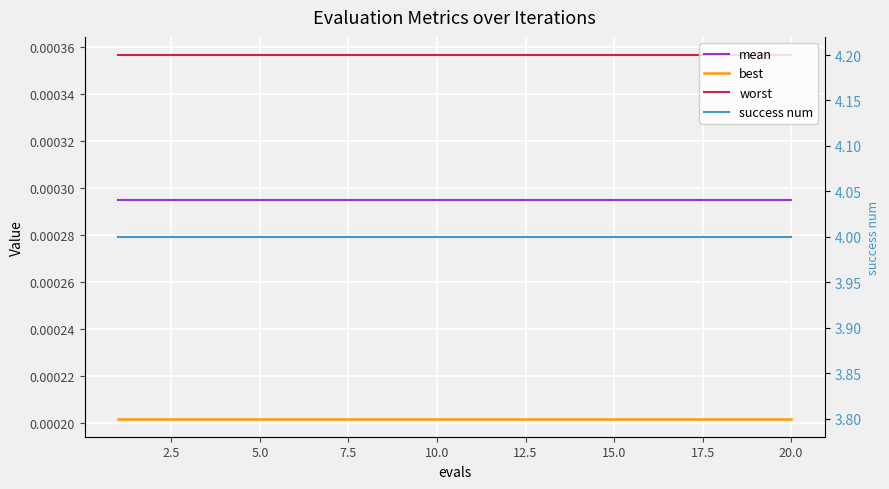

True or false: mean has a value of 0.0 at 2.5.

True